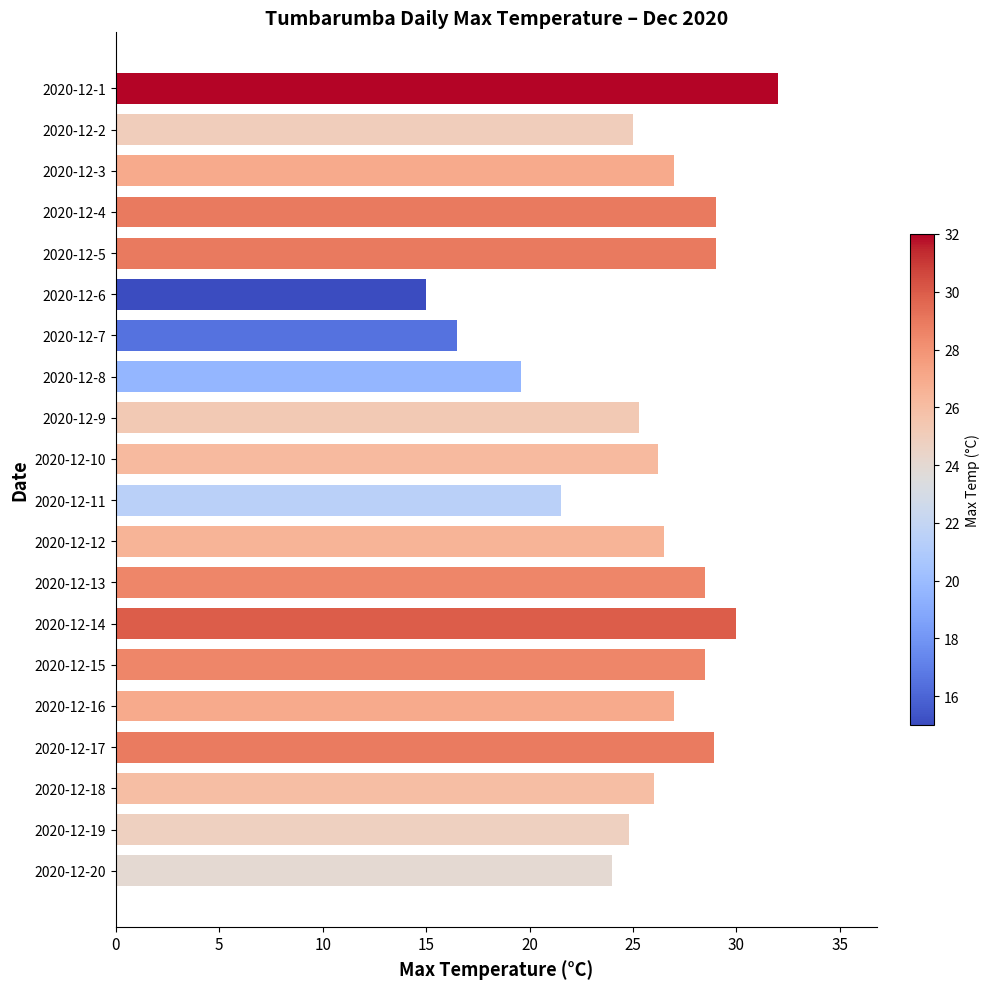

How many categories are shown in the chart?

20